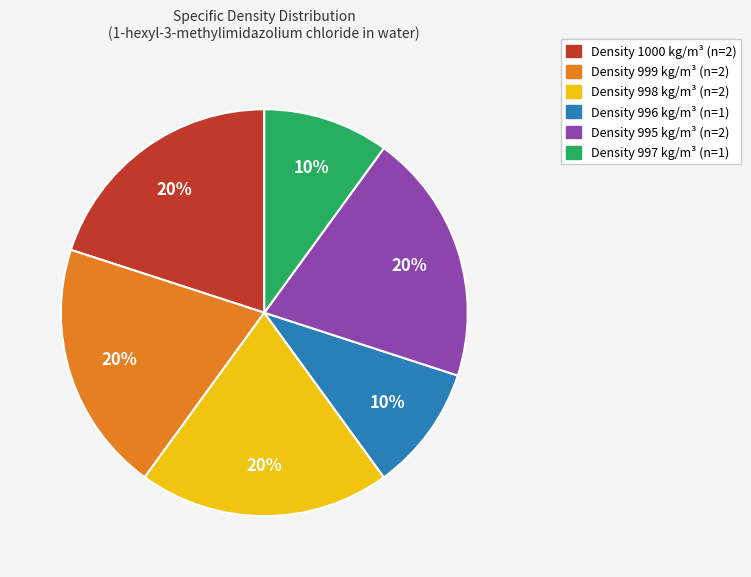

Does any single category account for the majority?

No